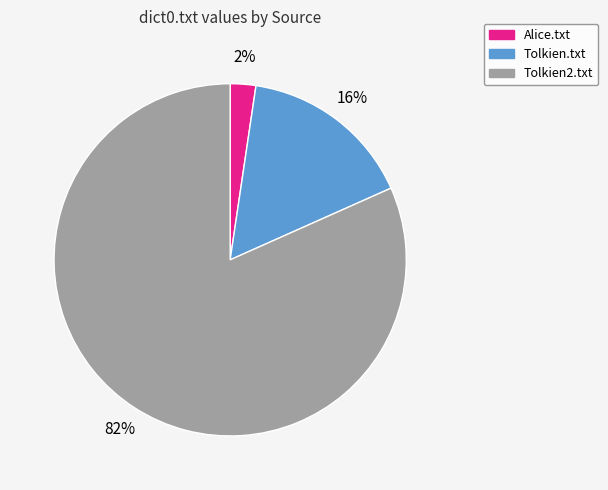

Is the sum of Tolkien2.txt and Alice.txt greater than half?

Yes